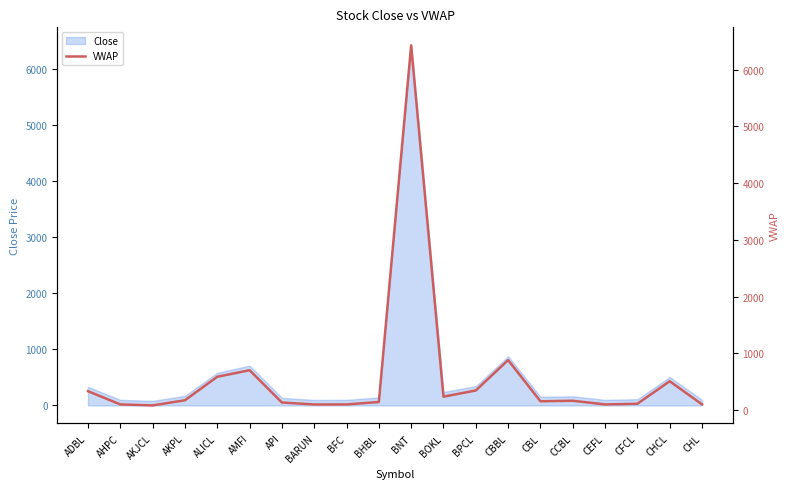

The value of Close at CHCL is 506. True or false?

True